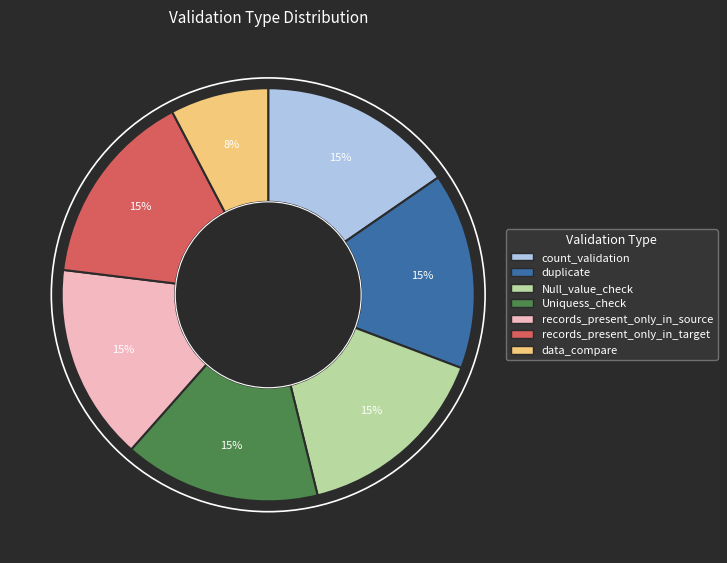

Is it true that data_compare is 8% of the pie?

True